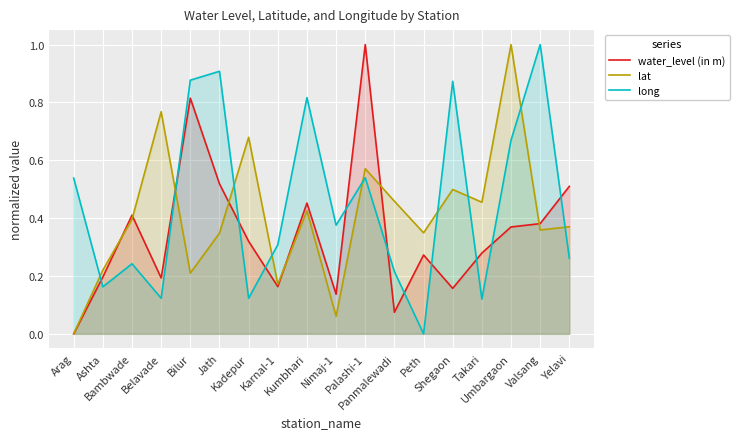

List the series in order of their overall mean, highest first.

long, lat, water_level (in m)